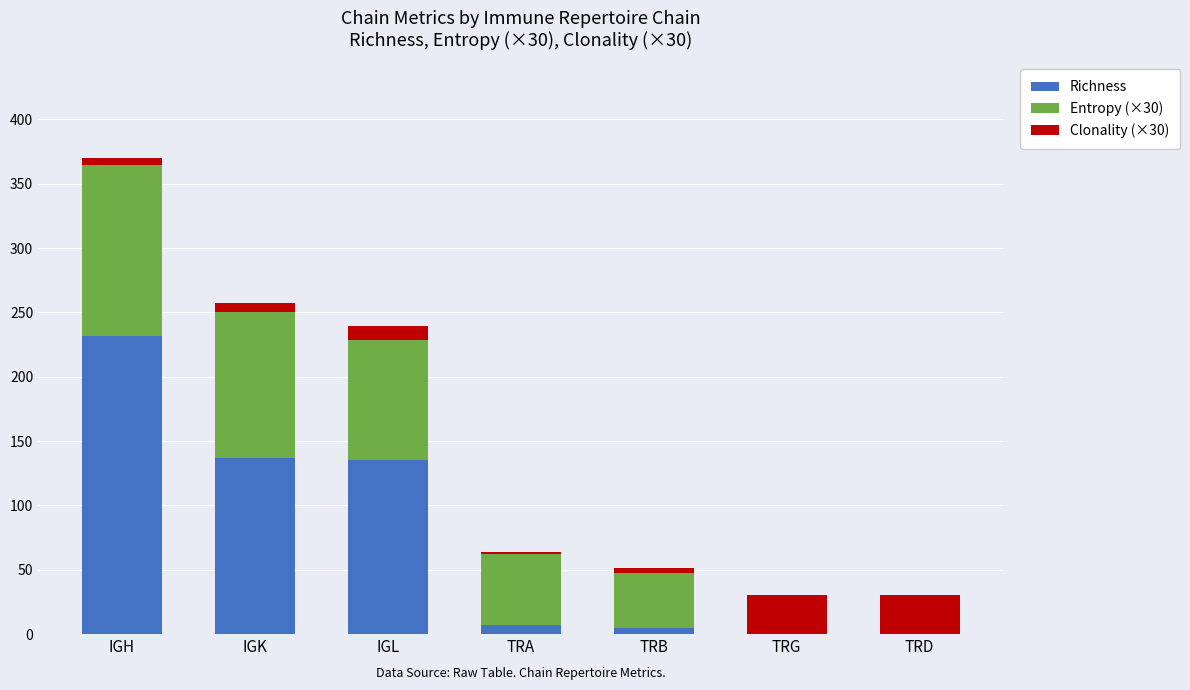

The value of Richness at IGL is 29.1. True or false?

False